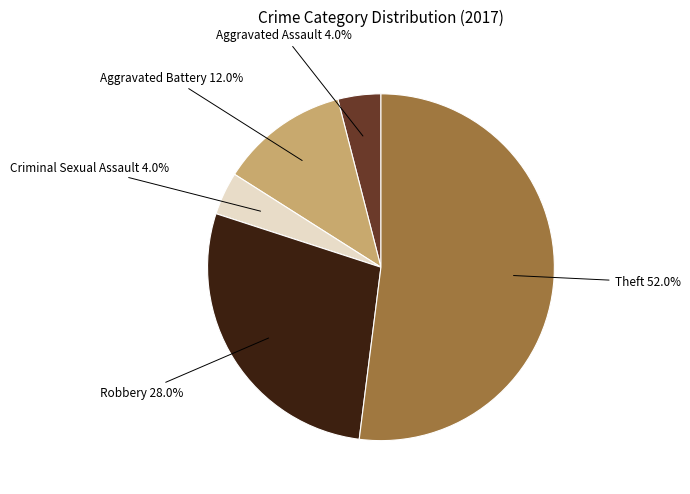

Is there any slice that represents more than half of the pie?

Yes